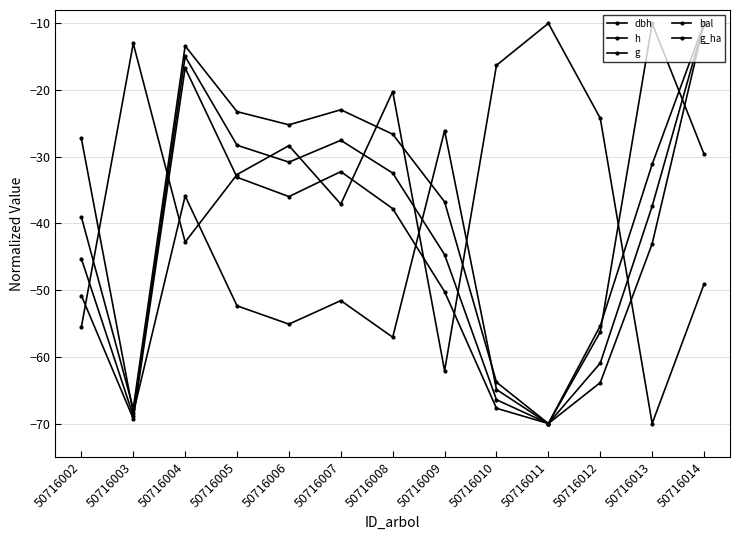

How many data points in g_ha are less than -52?

7